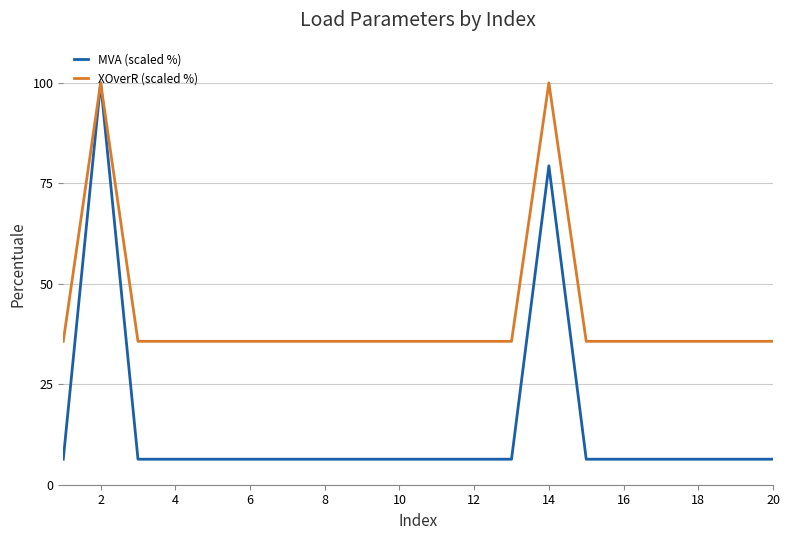

What is the minimum value shown in the chart?

6.3